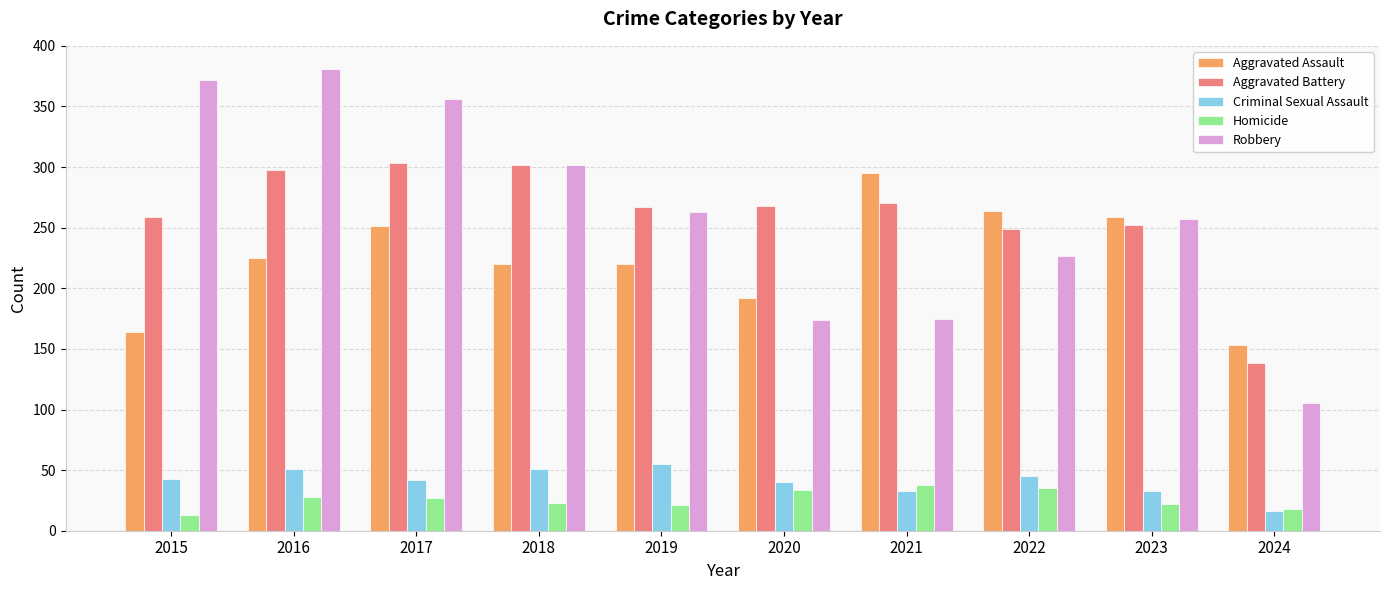

How many data points in Homicide are less than 27?

5